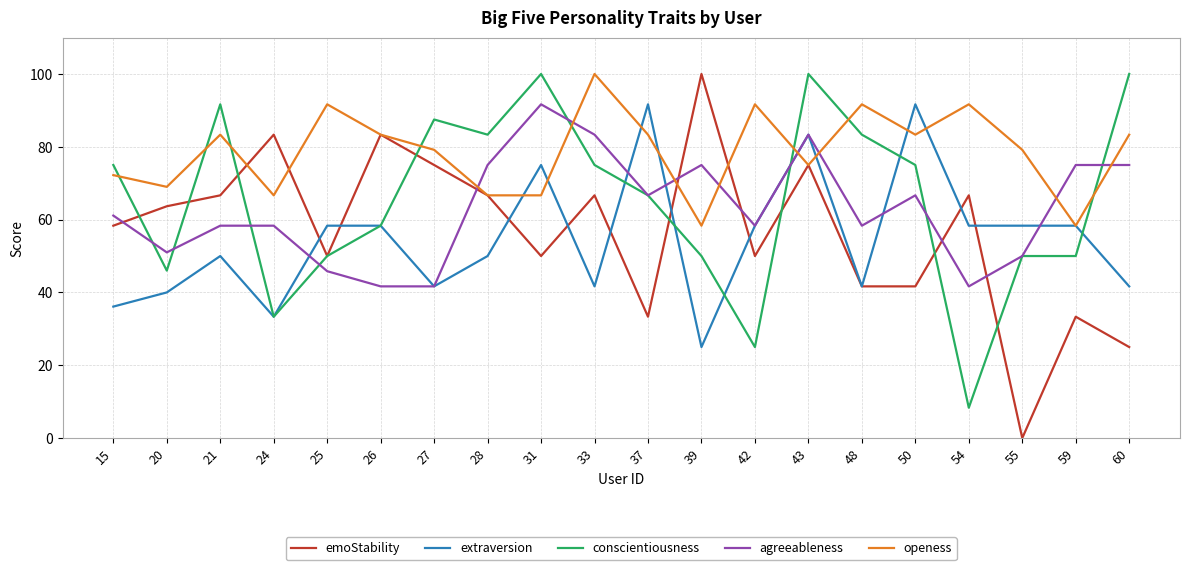

Is it true that agreeableness equals 24.6 at 25?

False